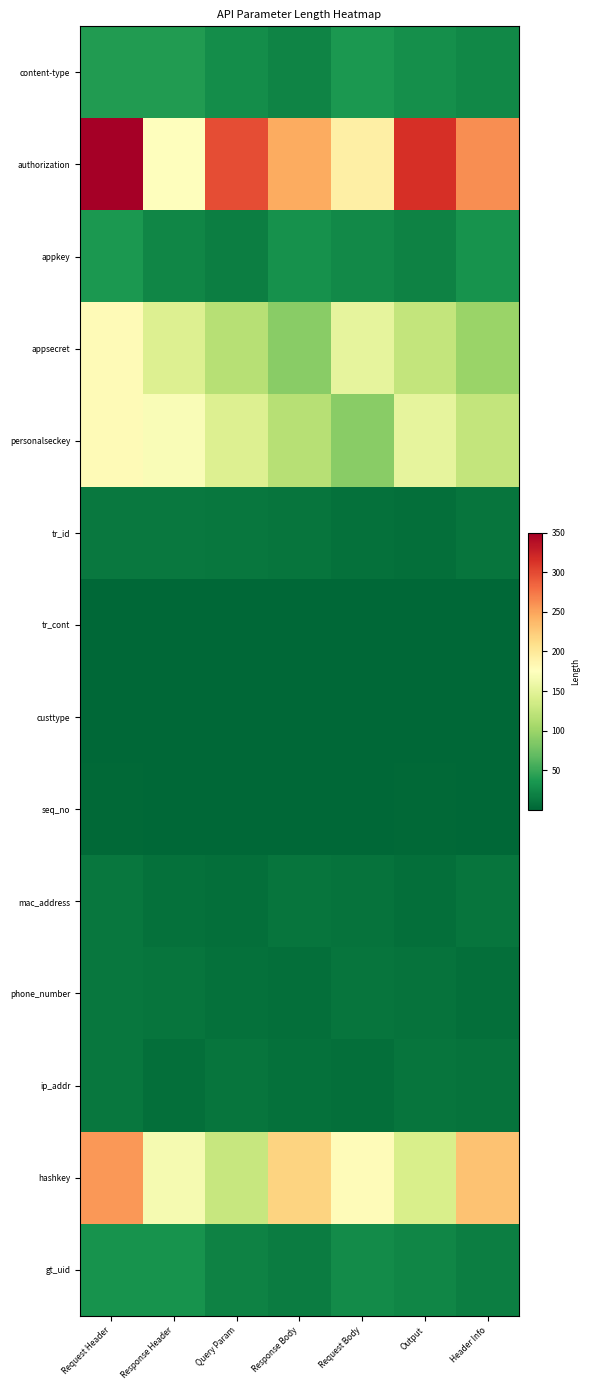

What is the total value across all series at Request Header?

1127.0